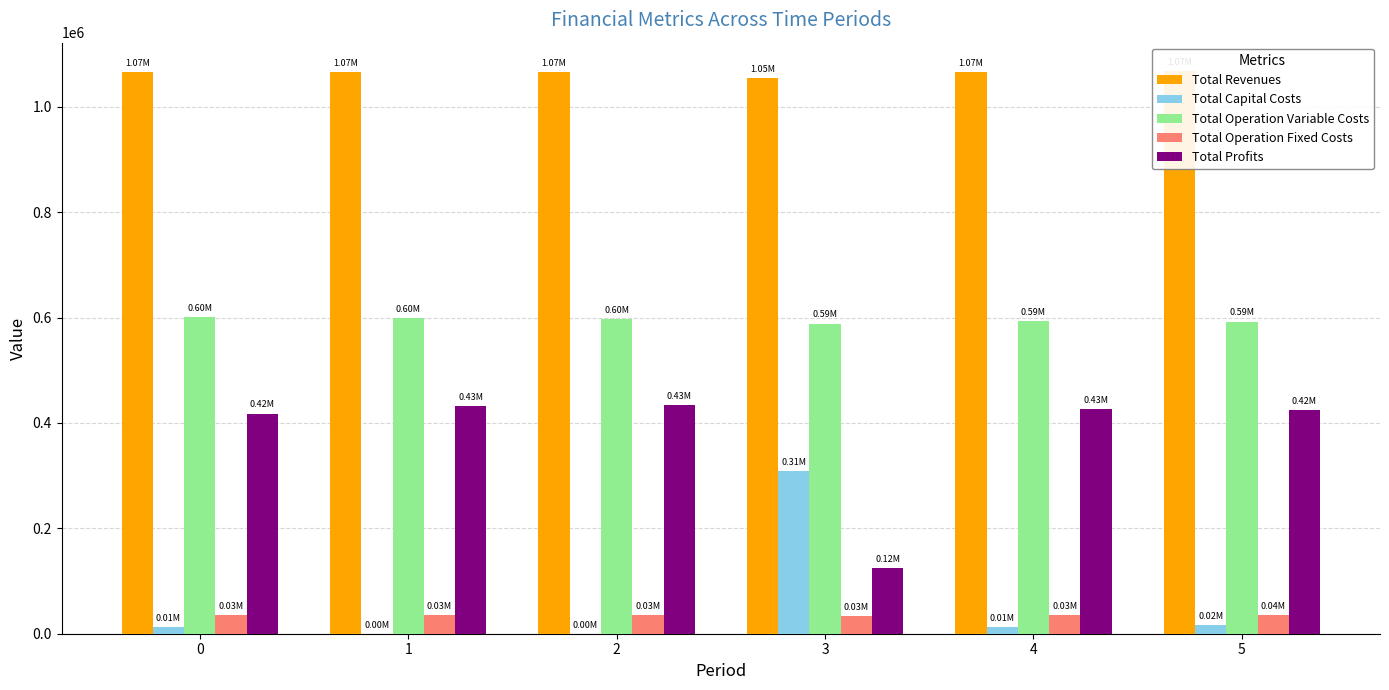

Reading right to left, list all the values displayed in this chart.

Total Revenues: 5=1068319.2	4=1065525.5	3=1054599.7	2=1065525.5	1=1065525.5	0=1065525.5
Total Capital Costs: 5=16000.0	4=12000.0	3=308000.0	2=0.0	1=0.0	0=12000.0
Total Operation Variable Costs: 5=592516.3	4=592917.3	3=588739.3	2=596833.0	1=598786.8	0=600738.0
Total Operation Fixed Costs: 5=35309.0	4=34888.6	3=33627.6	2=34888.6	1=34888.6	0=34888.6
Total Profits: 5=424494.0	4=425719.5	3=124232.8	2=433803.9	1=431850.0	0=417898.9